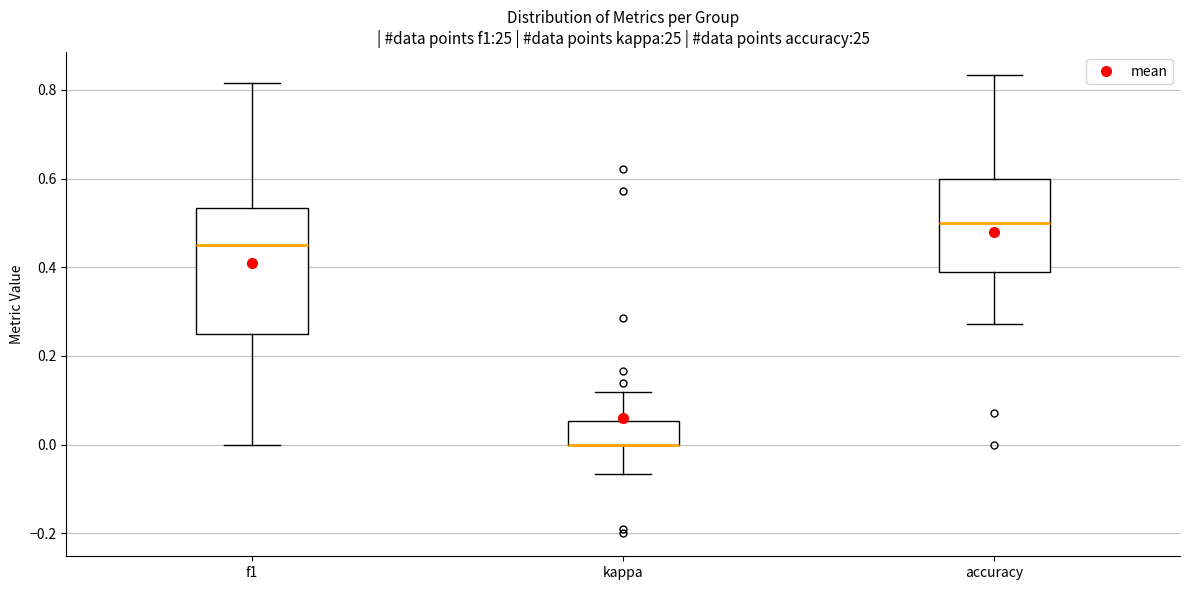

Which box is the tallest, from its lower edge to its upper edge?

f1